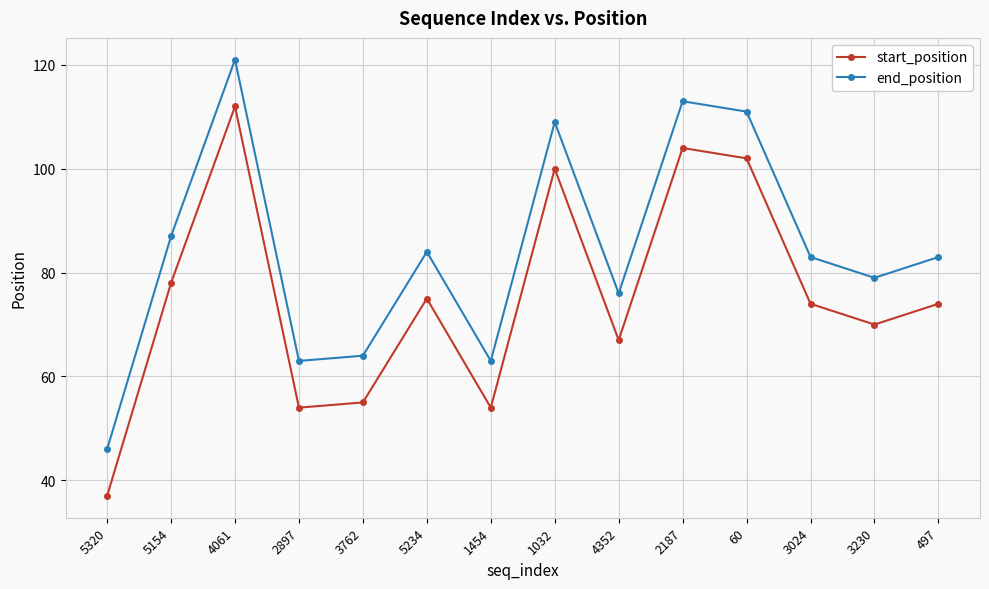

At how many categories does at least one series exceed 44?

14